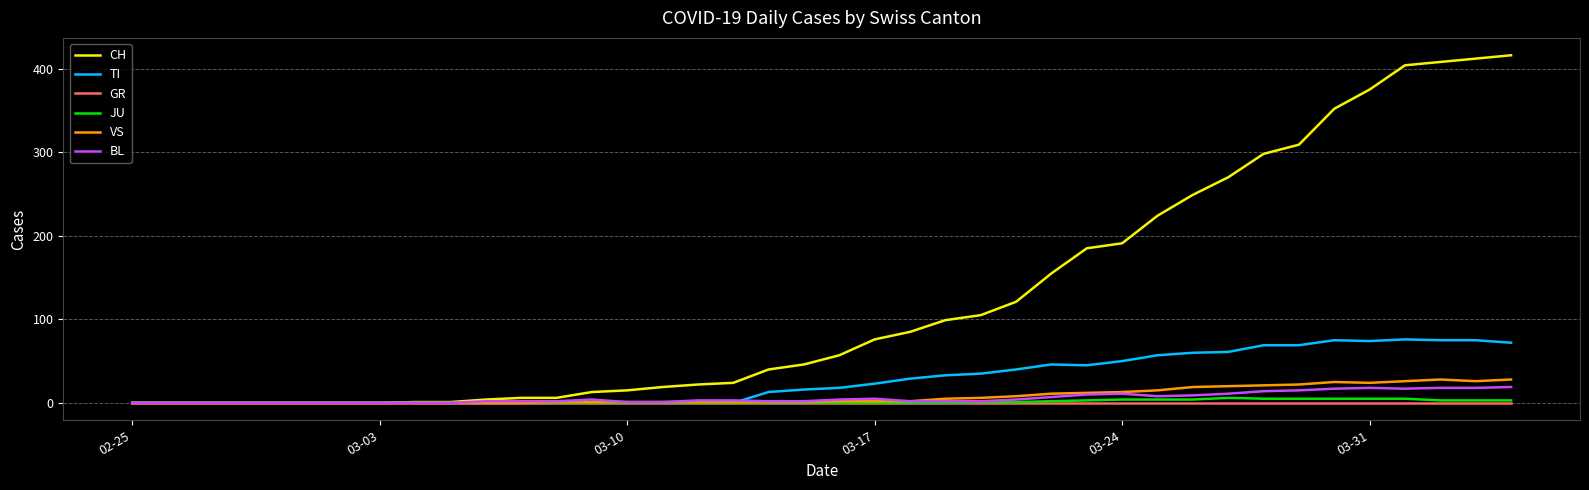

At how many categories does at least one series exceed 389?

4